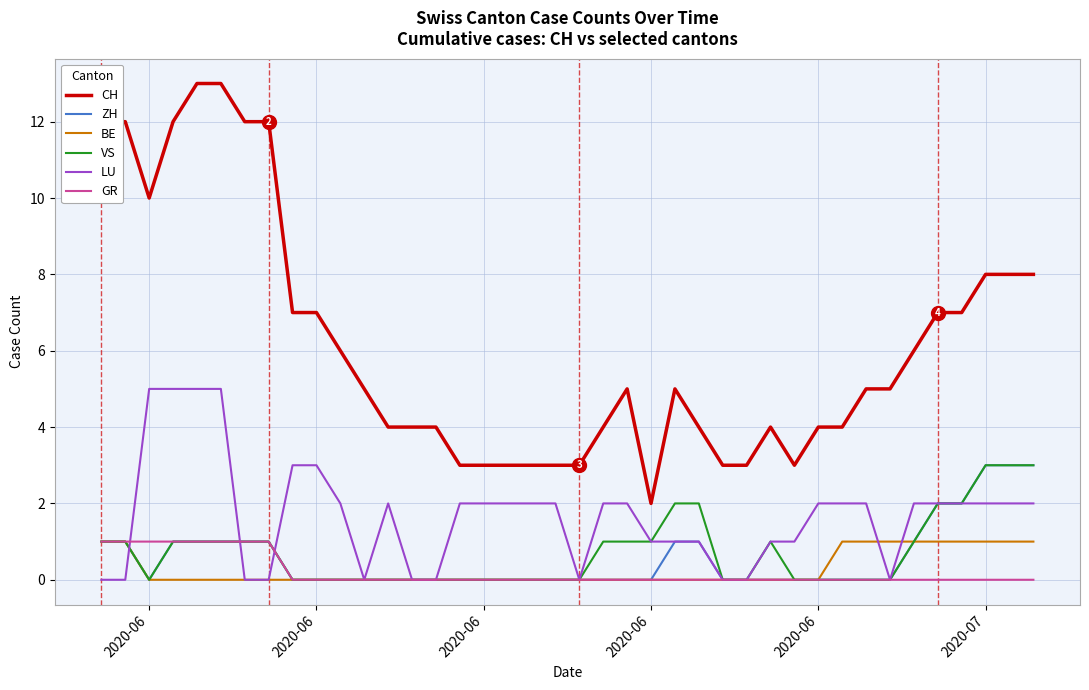

What are all the series names shown in the legend?

CH, ZH, BE, VS, LU, GR